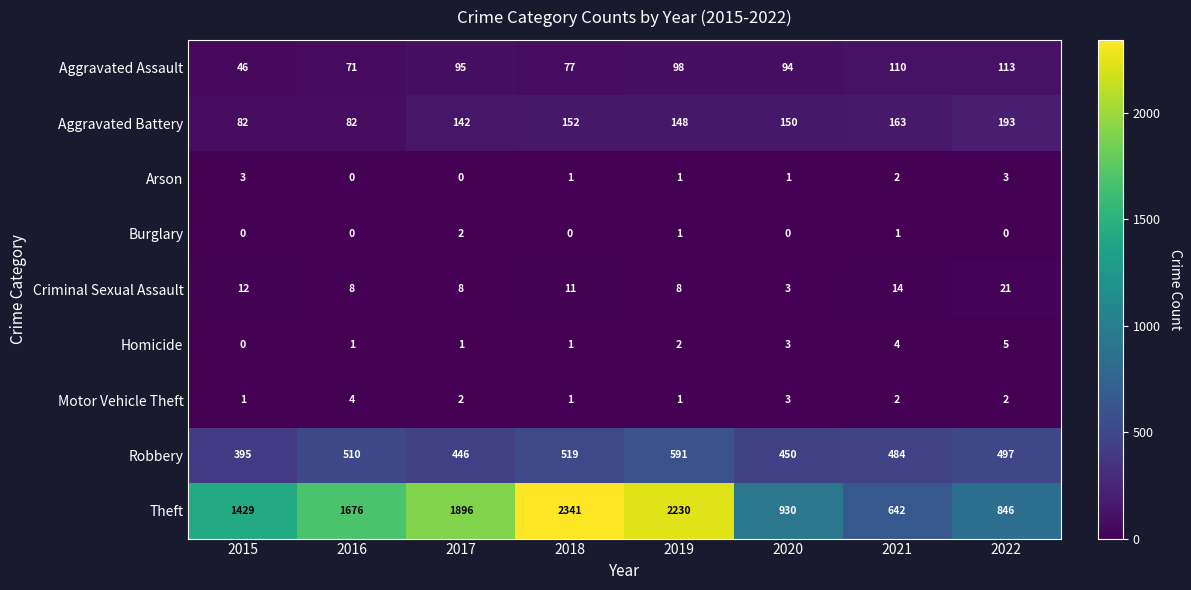

How many data points in Theft are less than 1676?

4